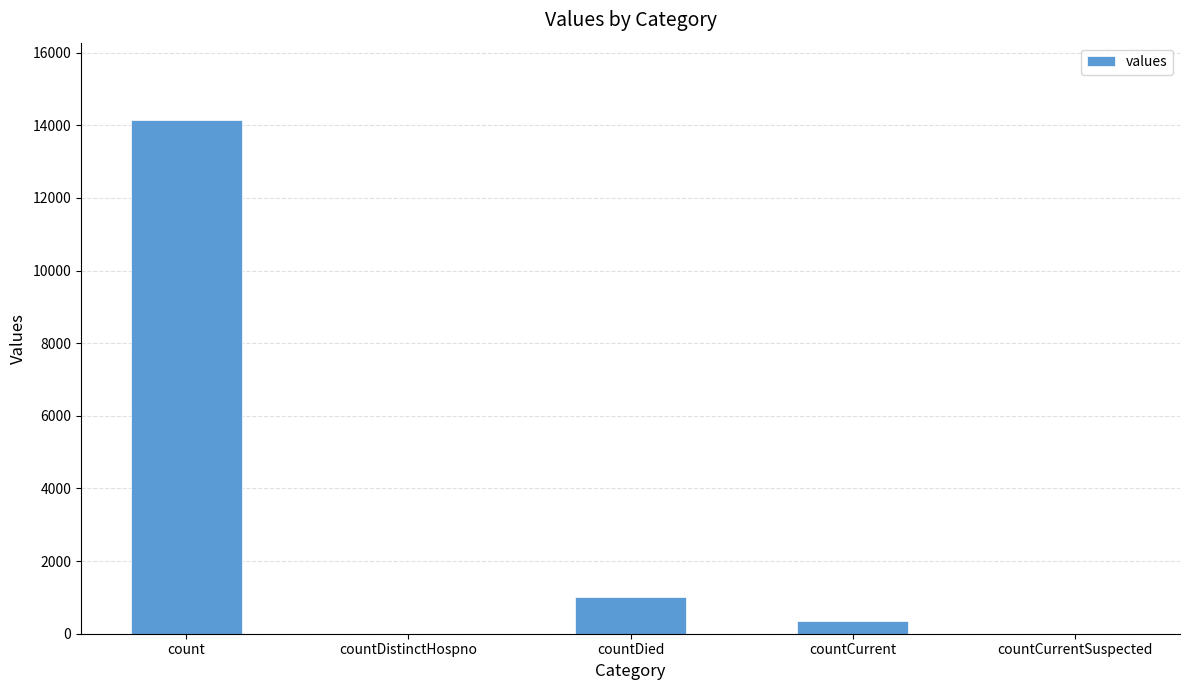

True or false: the data shows 24398 at count.

False